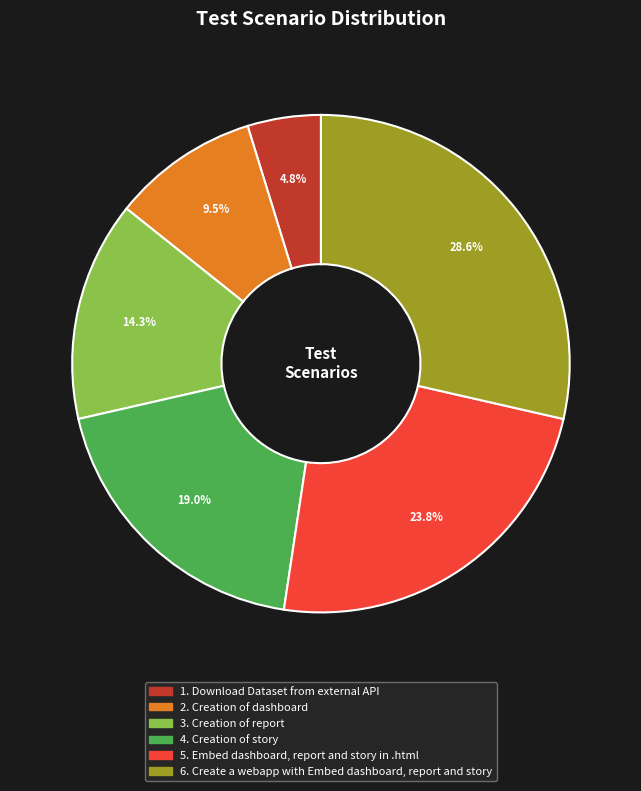

Is there a majority slice in this chart?

No